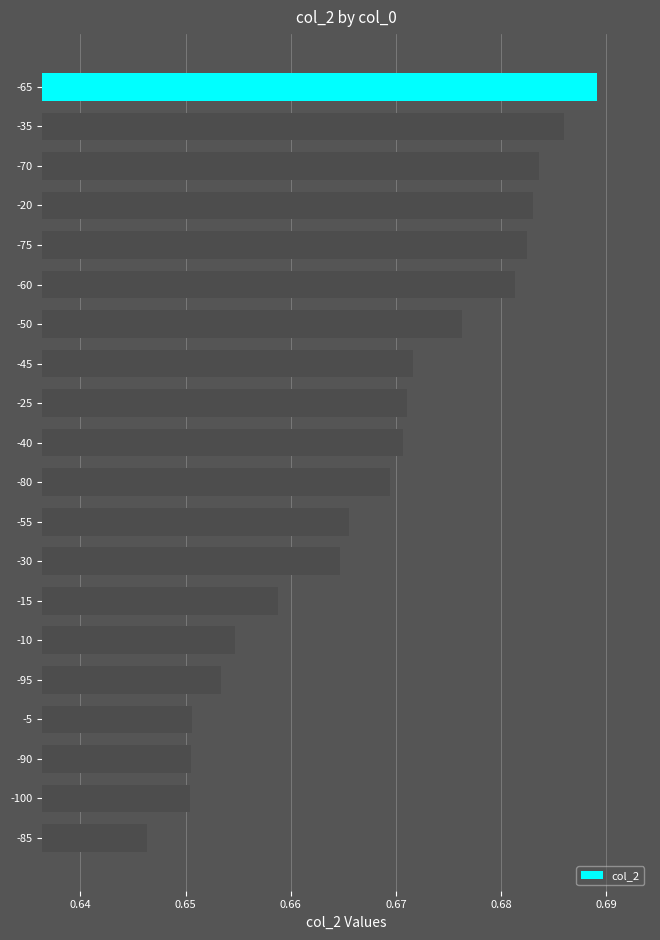

What is the label of the 5th bar from the bottom?

-95